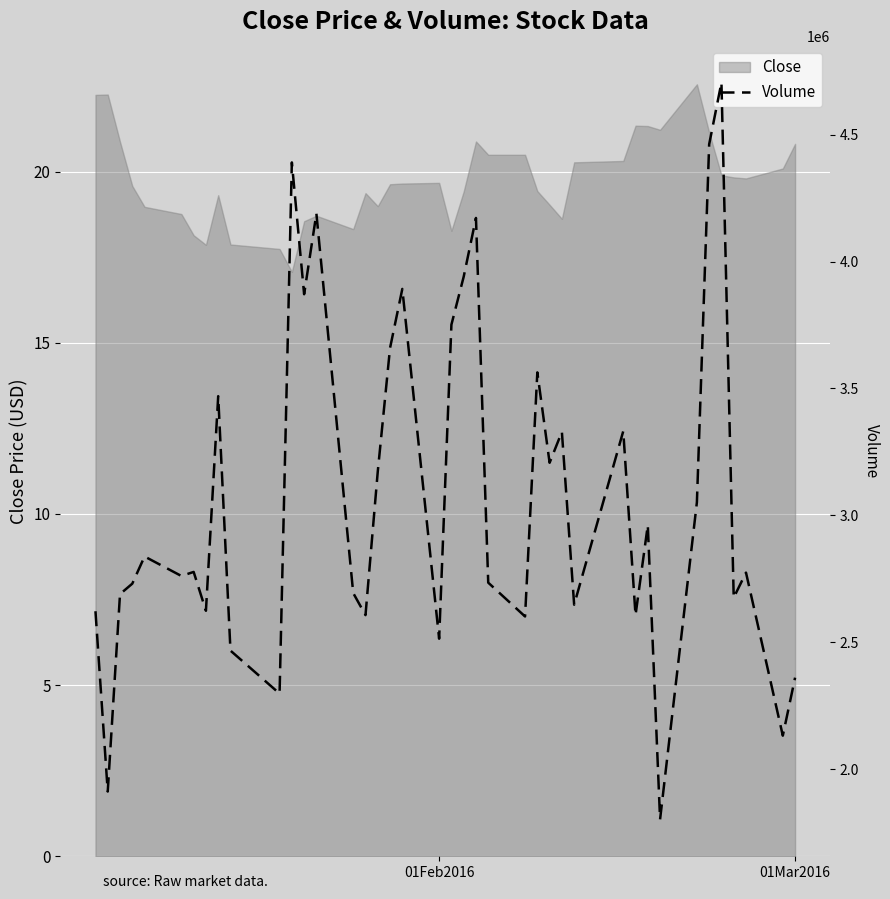

The Close series shows 19.7 at 01Feb2016. True or false?

True